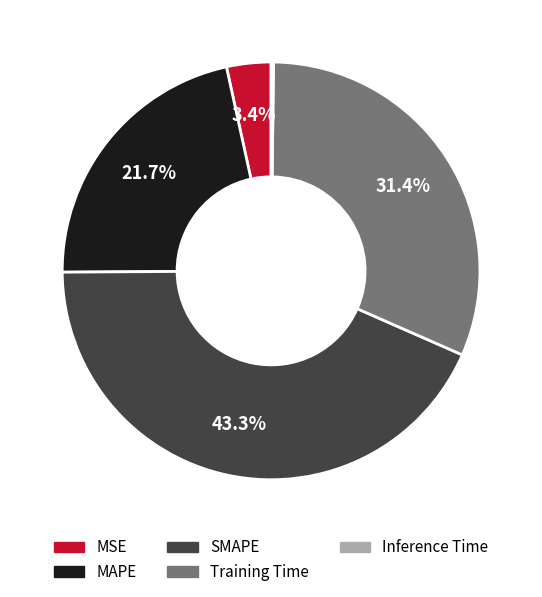

To the nearest percent, what portion does Training Time represent?

31%